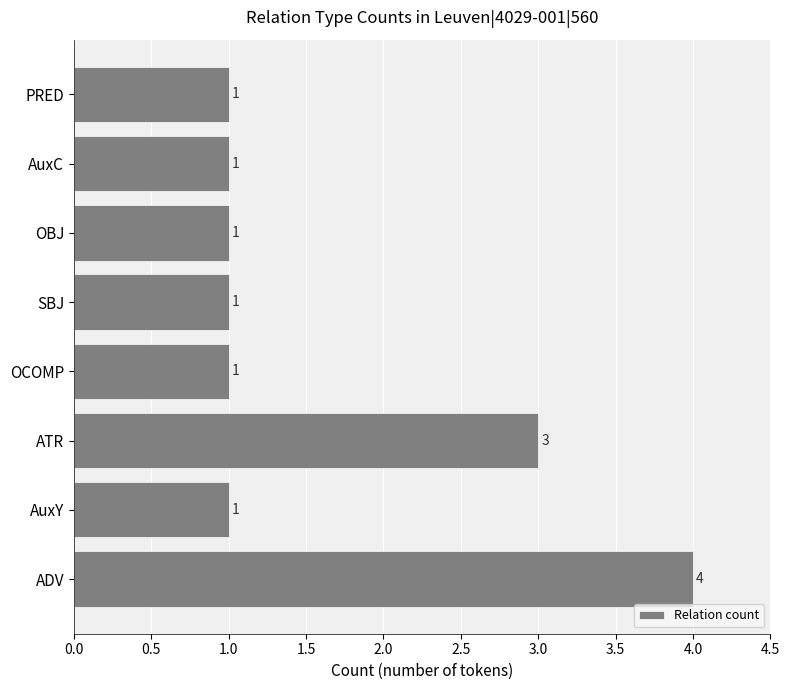

Which has a higher value, SBJ or ATR?

ATR